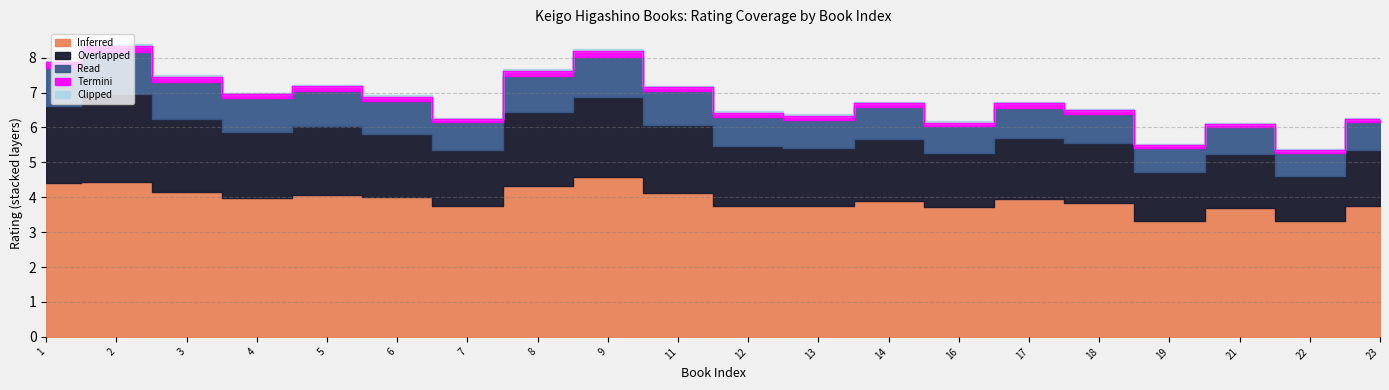

At which category is the sum across all series the highest?

2